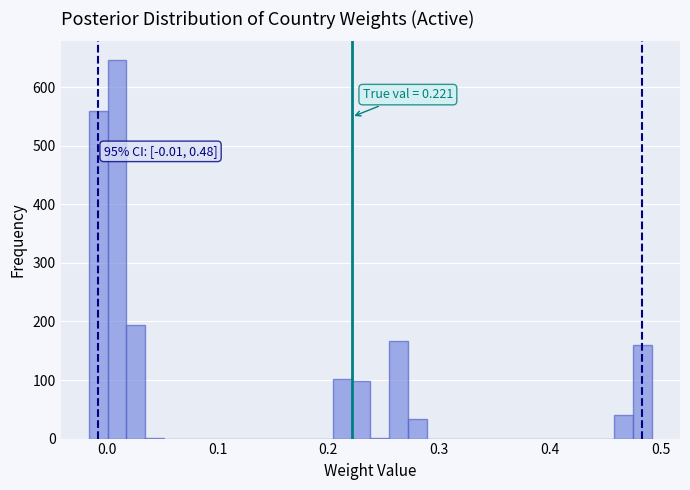

Read against the x-axis, roughly where is the centre of the tallest bar?

0.01